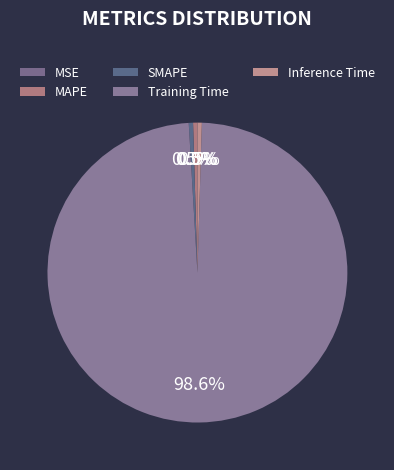

Is there any slice that represents more than half of the pie?

Yes